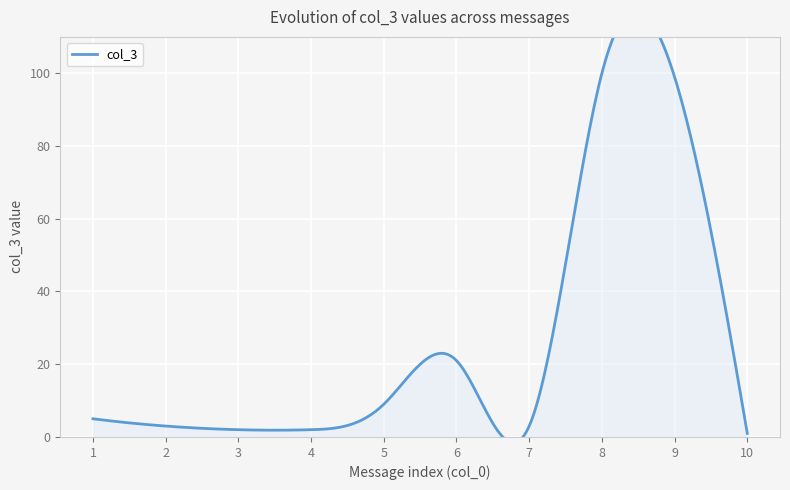

How many values are below 5?

5